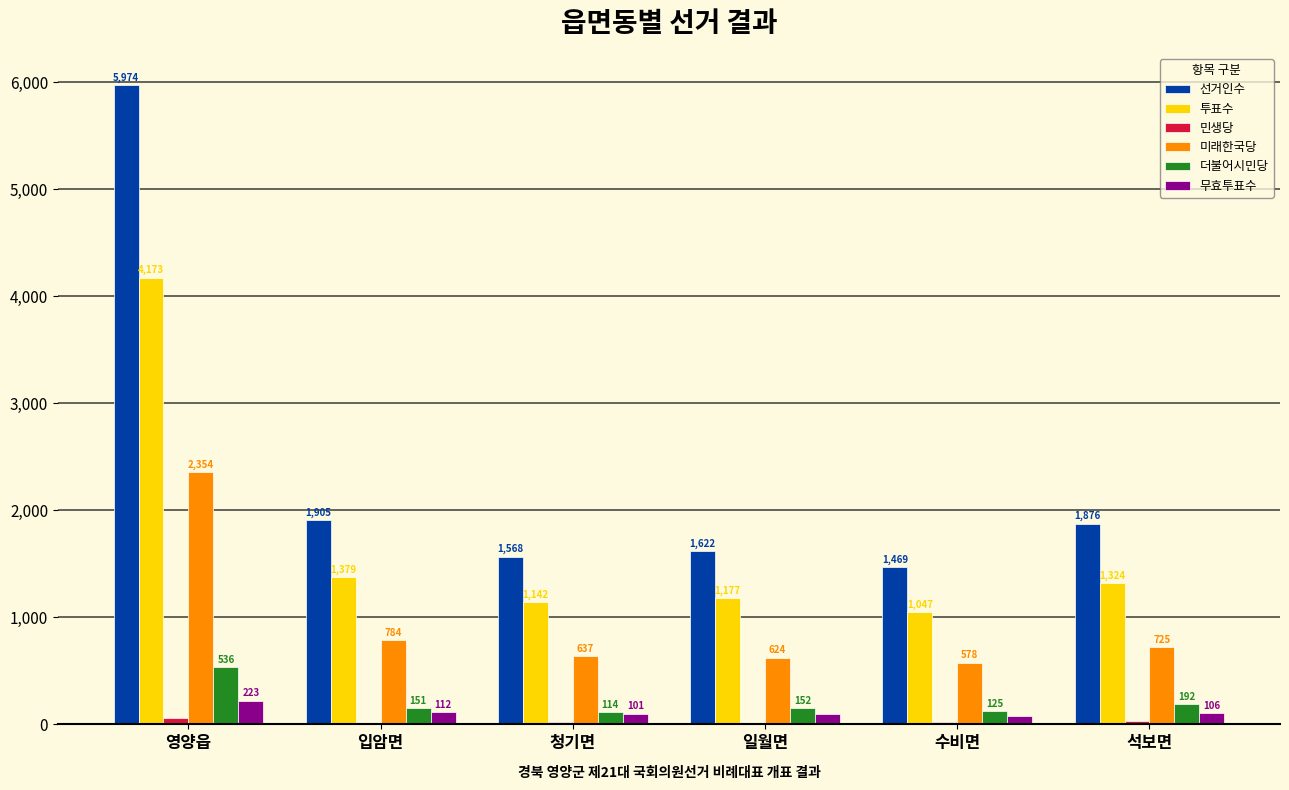

Which label corresponds to the largest value in the chart?

영양읍